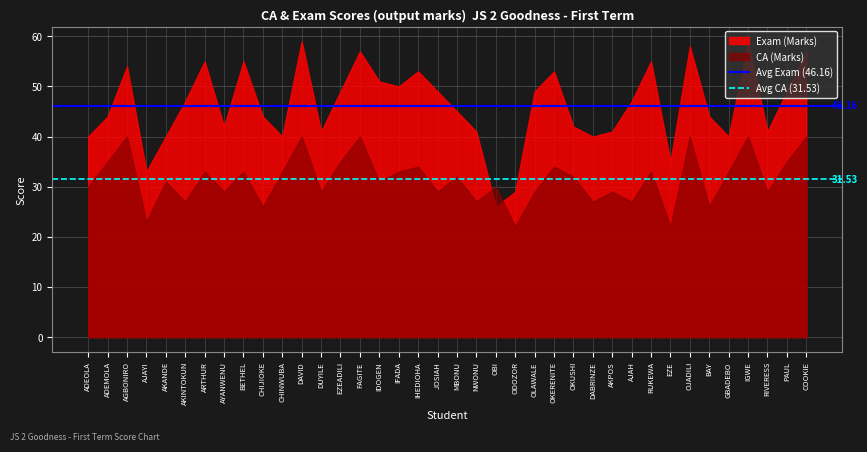

What is the total value across all series at ADEOLA?

70